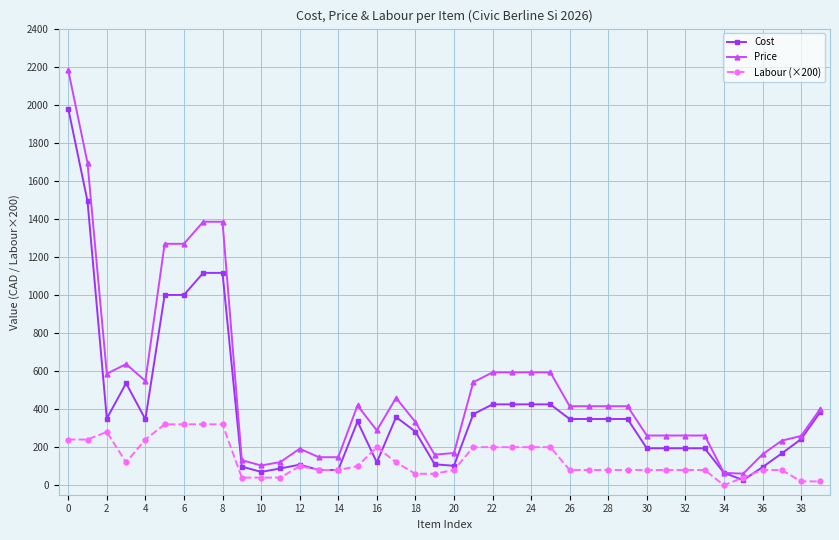

Which series has the widest spread of values?

Price